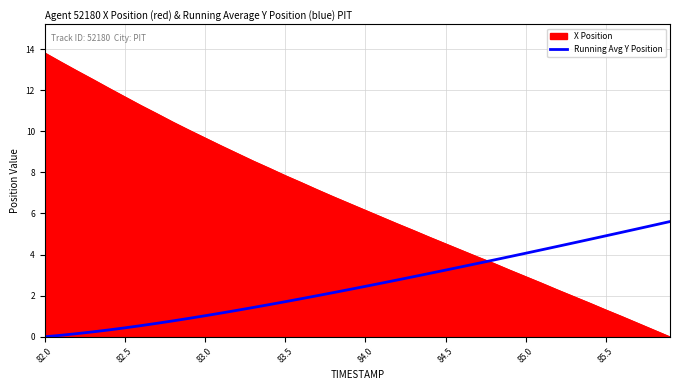

List the series in order of their peak value, highest first.

X Position, Running Avg Y Position